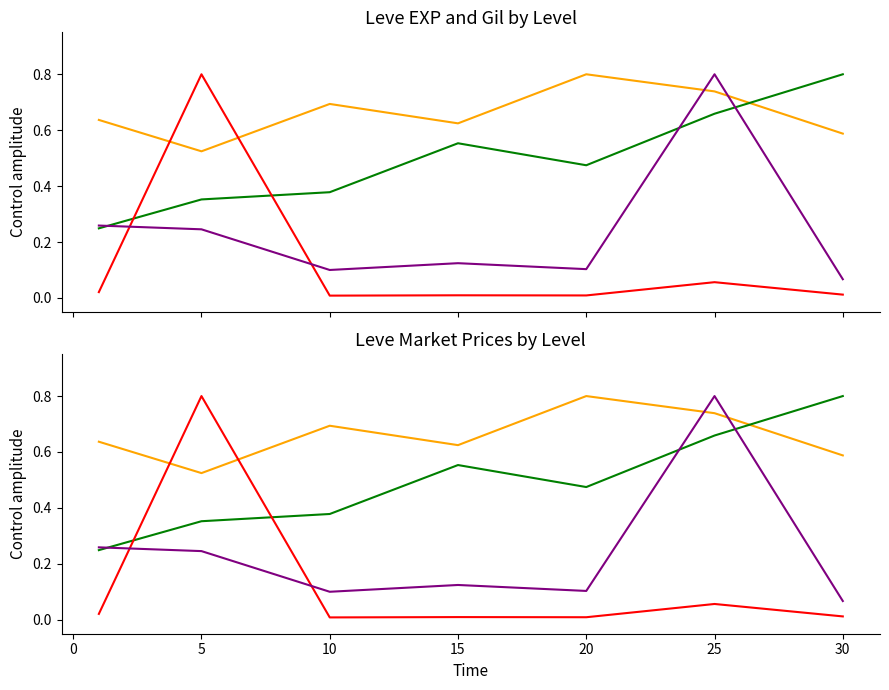

Between 5 and −5, which is larger?

5